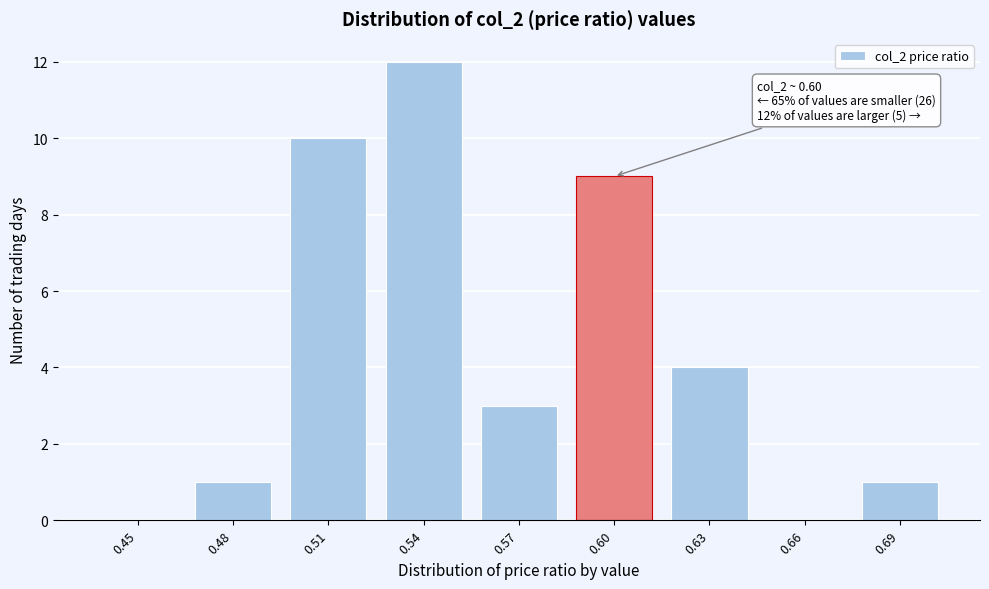

Reading right to left, extract all data points from this chart.

0.69=1	0.66=0	0.63=4	0.60=9	0.57=3	0.54=12	0.51=10	0.48=1	0.45=0